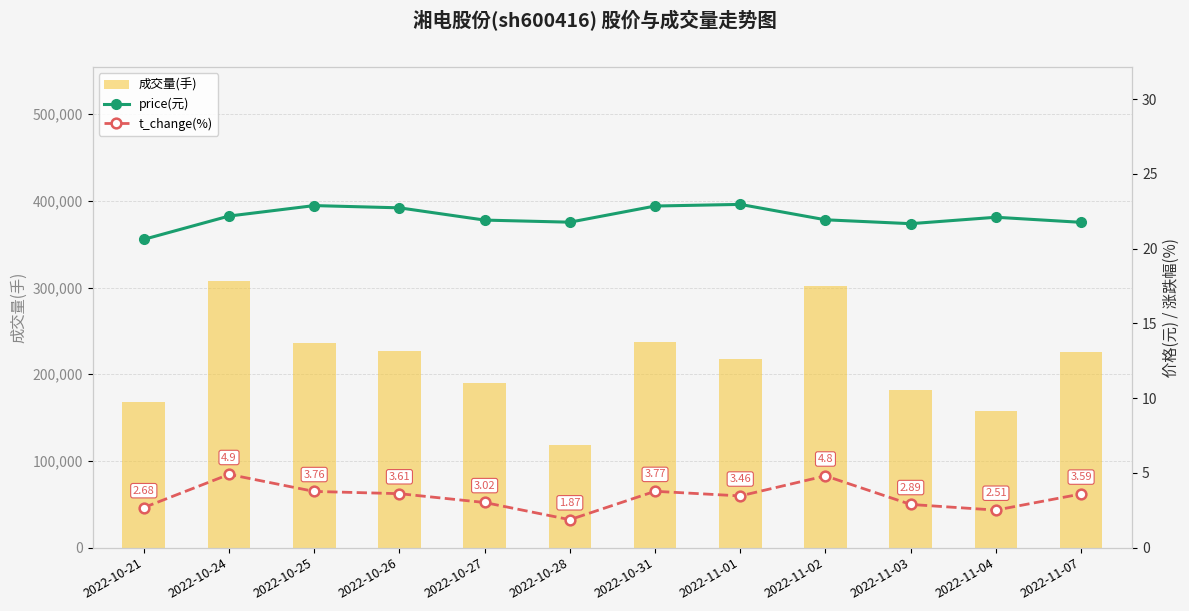

Which series has the largest range (max minus min)?

成交量(手)